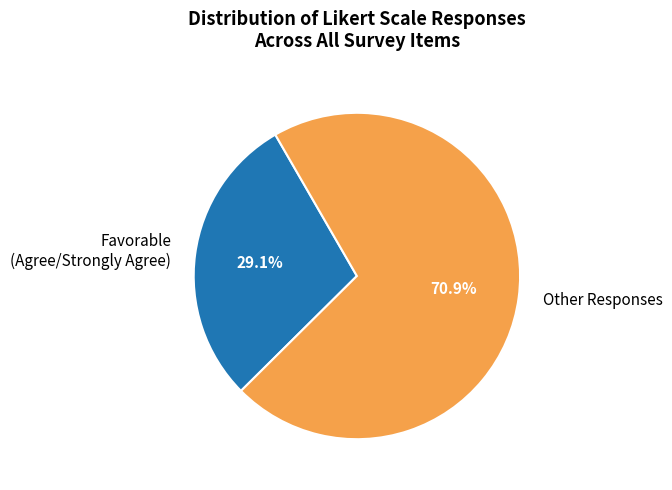

What is the total percentage of Favorable (Agree/Strongly Agree) and Other Responses?

100.0%